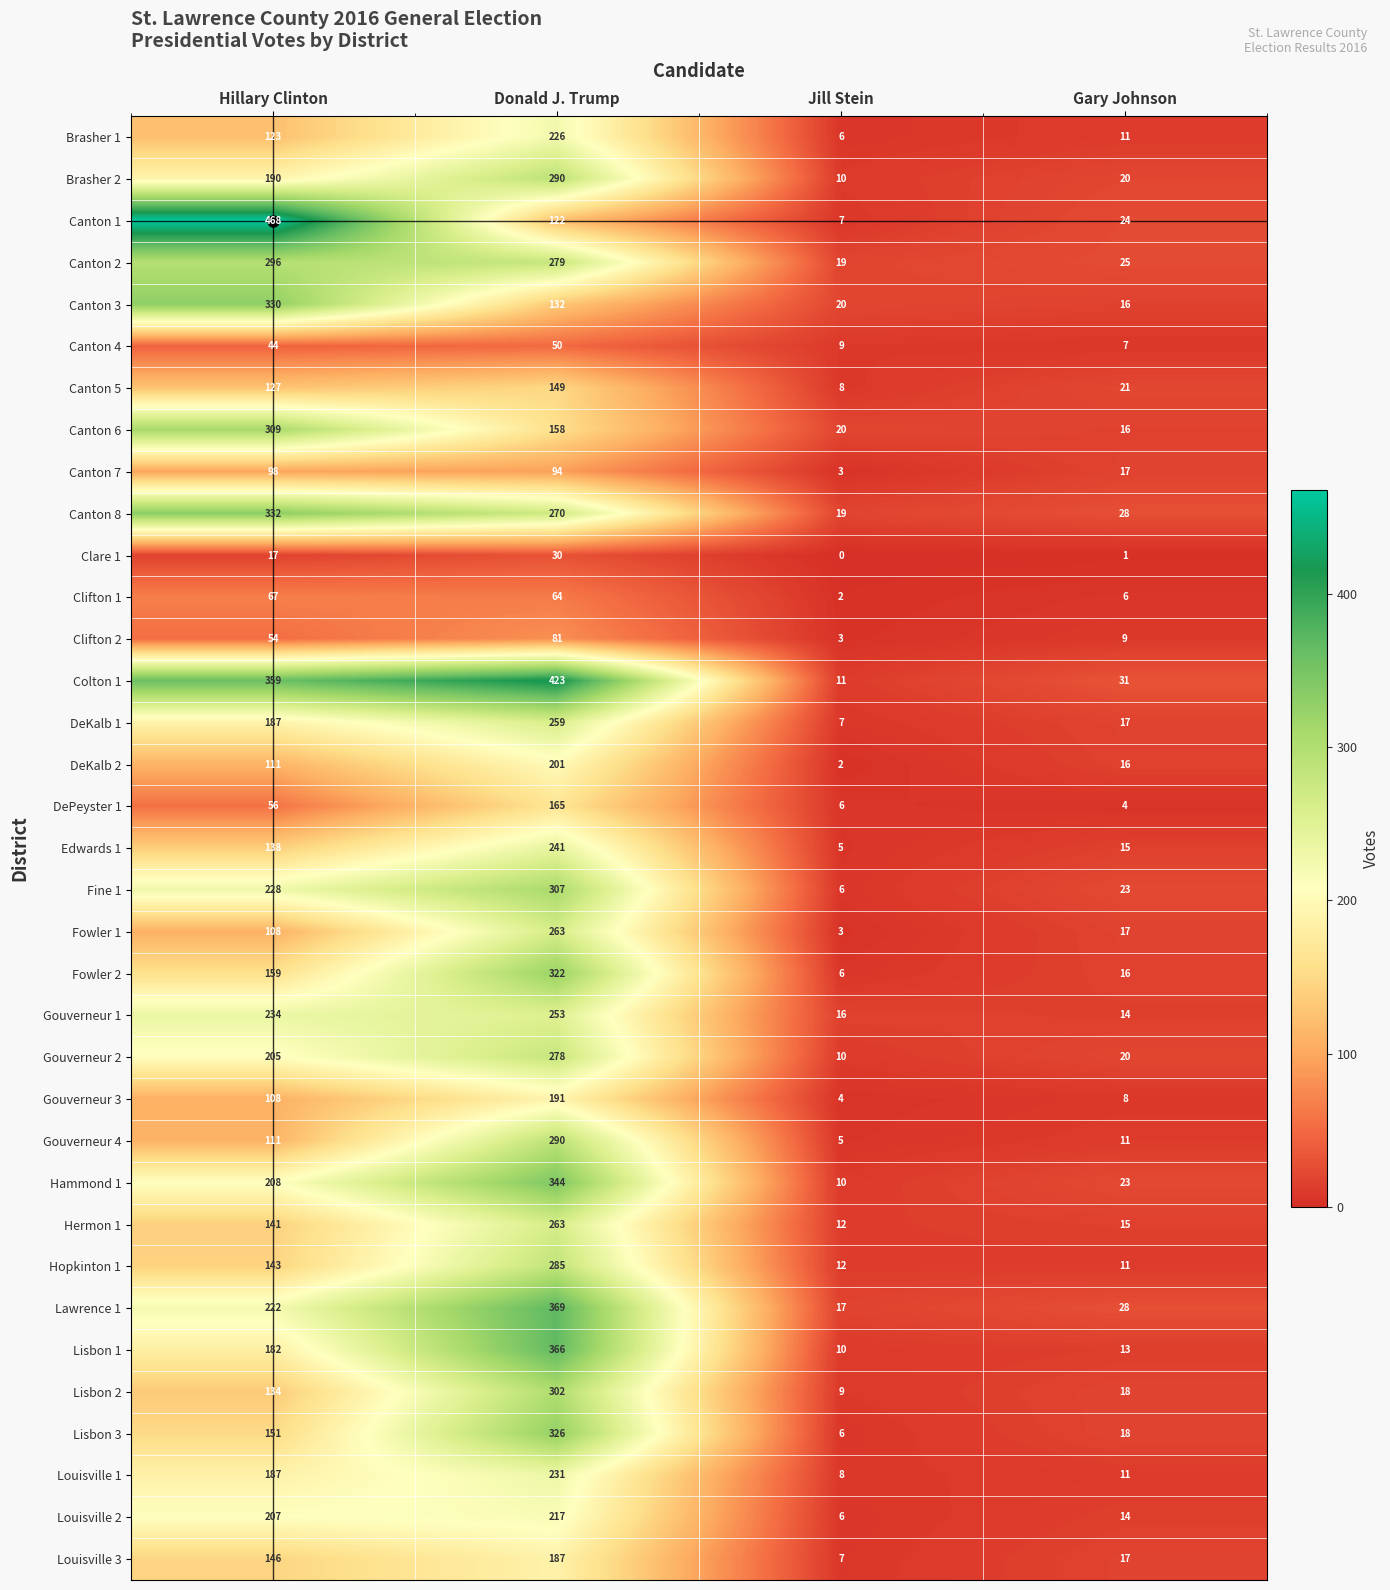

Rank the categories by Brasher 1 value from lowest to highest.

Jill Stein, Gary Johnson, Hillary Clinton, Donald J. Trump